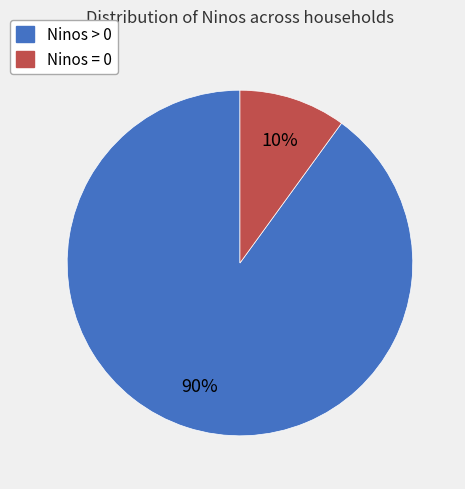

How many segments does this pie chart have?

2